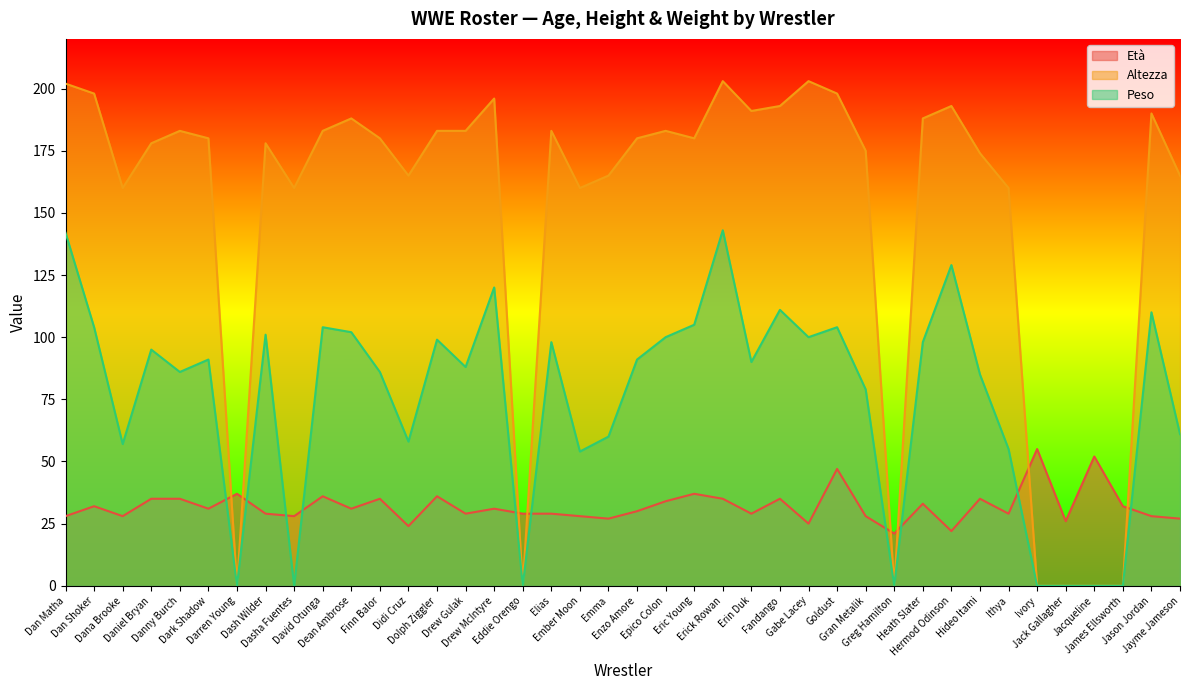

What are all the series names shown in the legend?

Età, Altezza, Peso